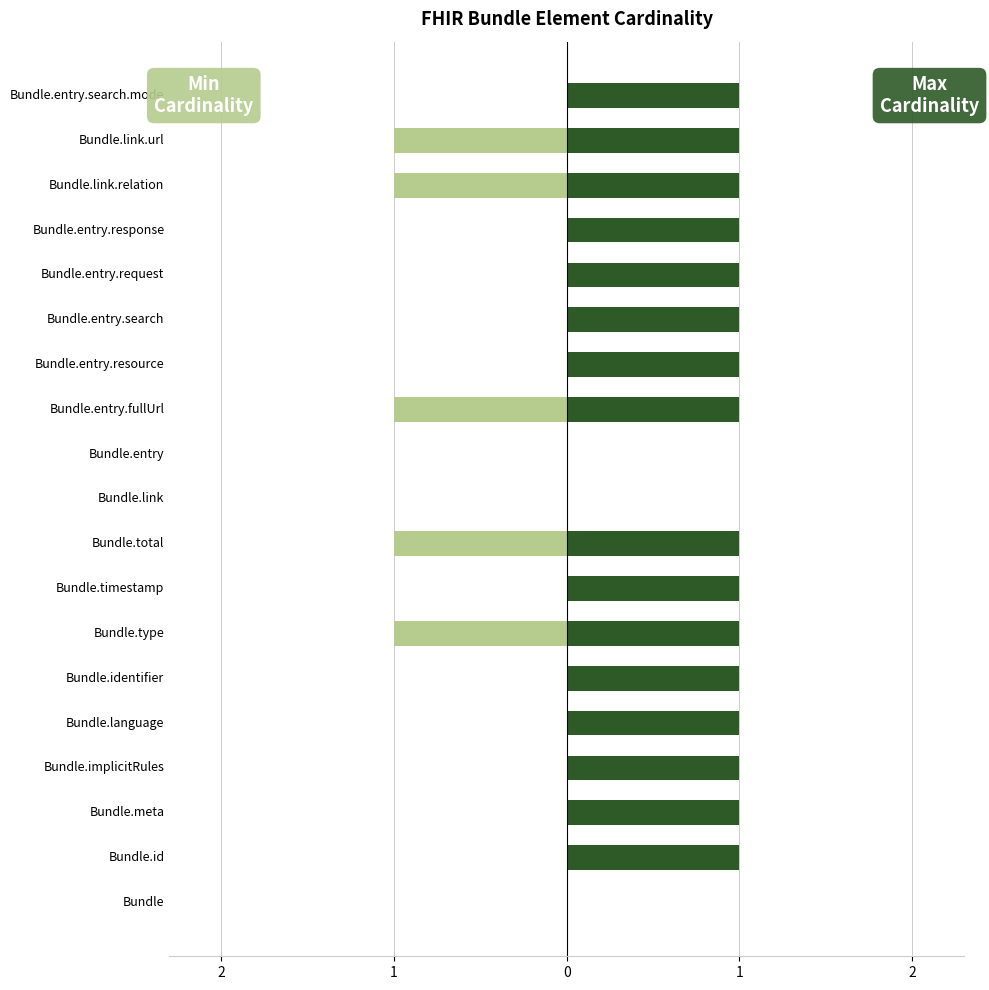

Are the bars grouped side by side (vs. stacked)?

Yes